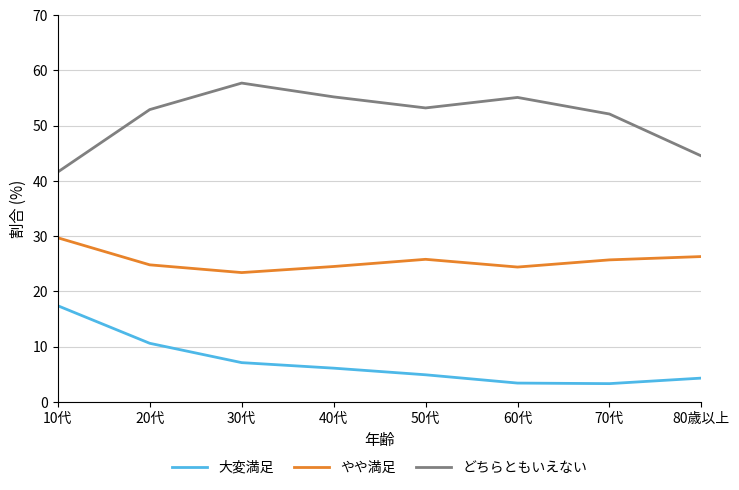

True or false: やや満足 and どちらともいえない intersect in this chart.

False